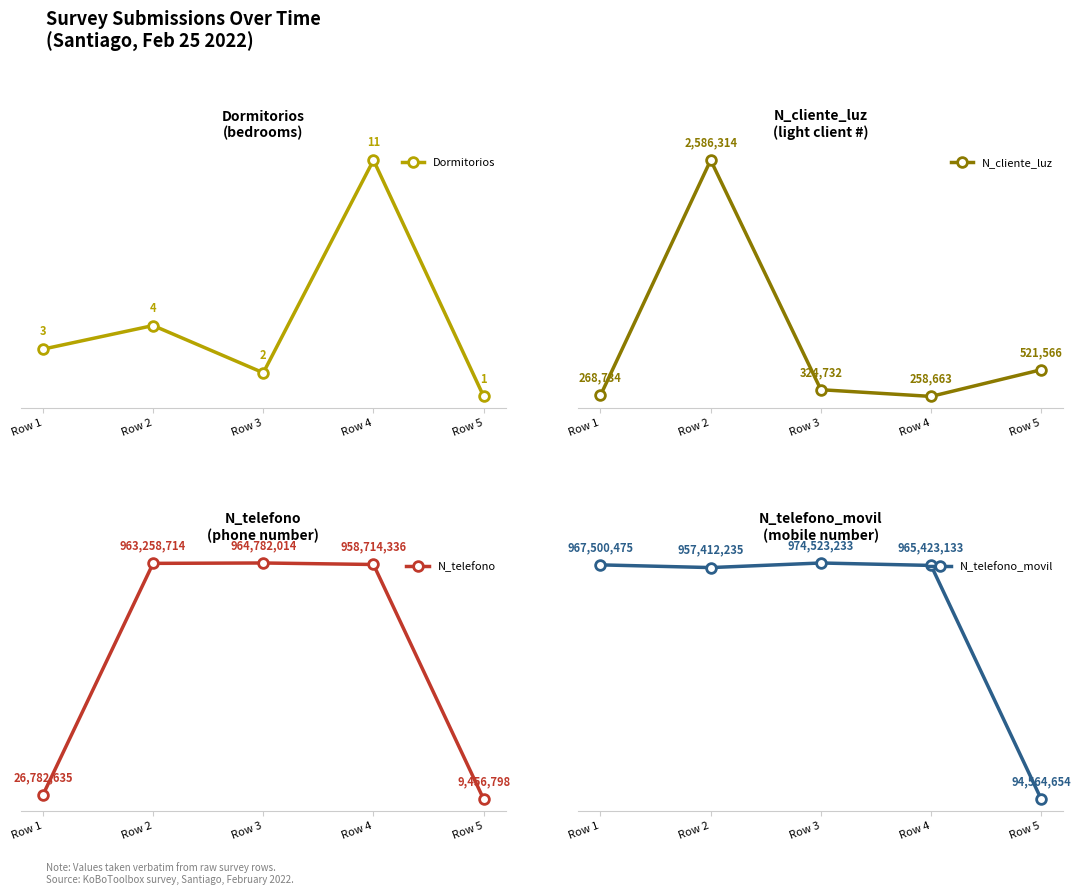

The value of N_telefono at Row 3 is 1283346768. True or false?

False